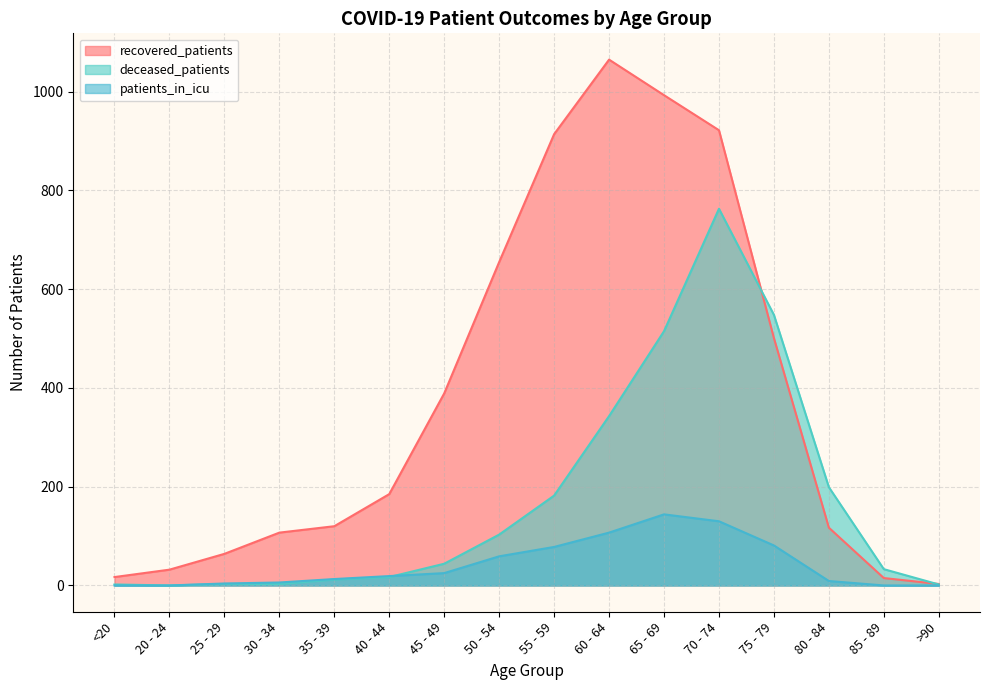

What is the average value of the patients_in_icu series?

42